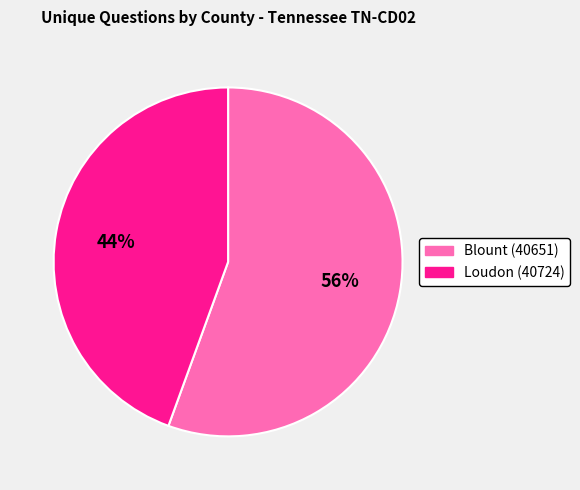

Which slice is the largest?

Blount (40651)